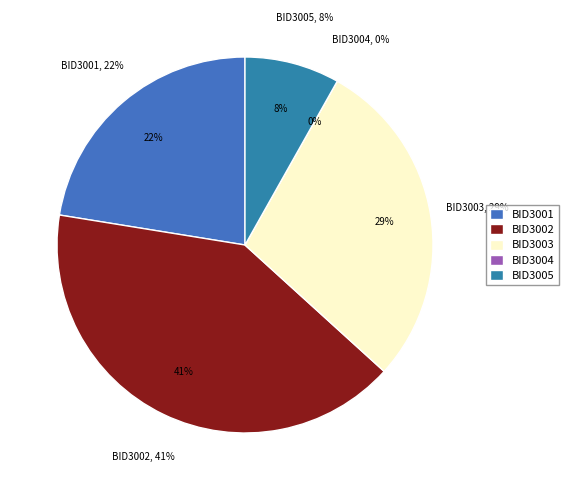

Is there any slice that represents more than half of the pie?

No